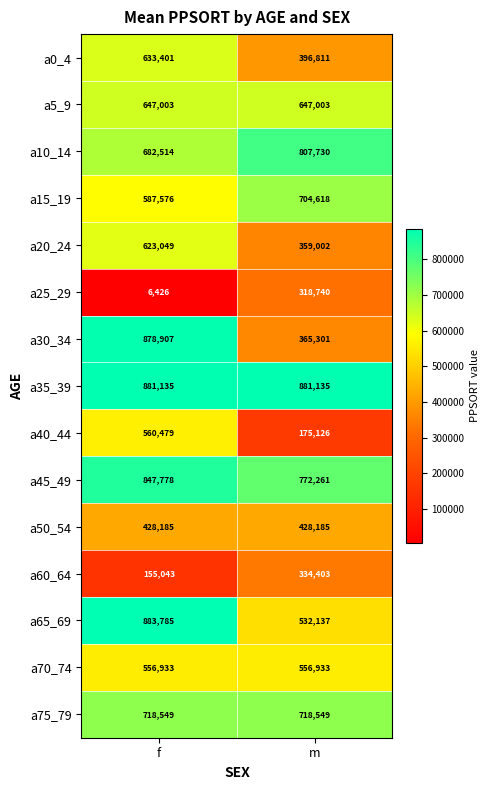

What is the difference between the a30_34 values at f and m?

513606